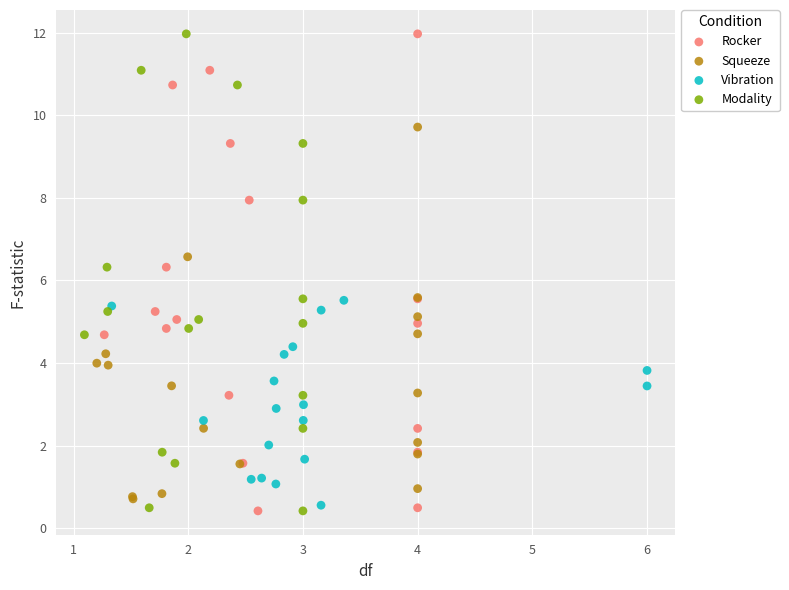

What are all the series names shown in the legend?

Rocker, Squeeze, Vibration, Modality